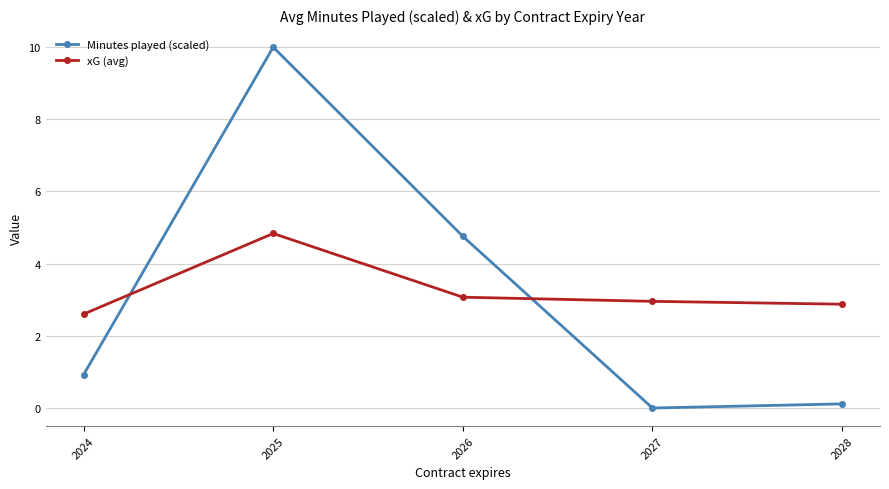

What is the difference between the highest and lowest values at 2027?

3.0